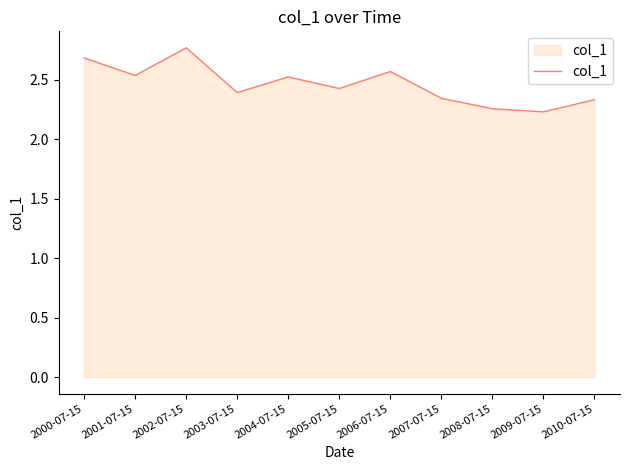

What value does the data have at 2009-07-15?

2.2